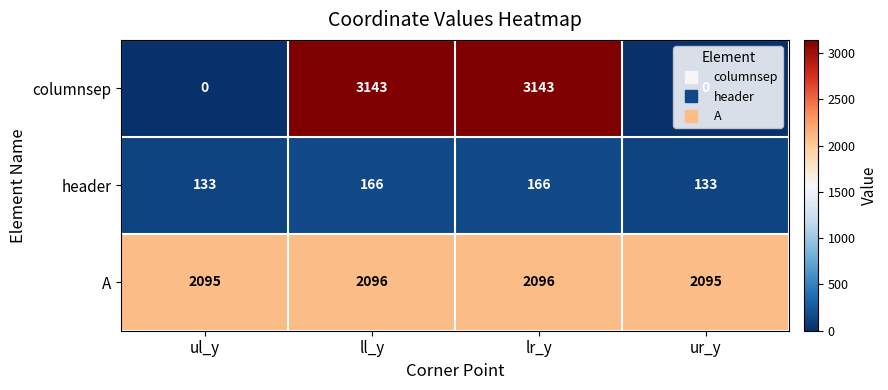

What is the highest value of the columnsep series?

3143